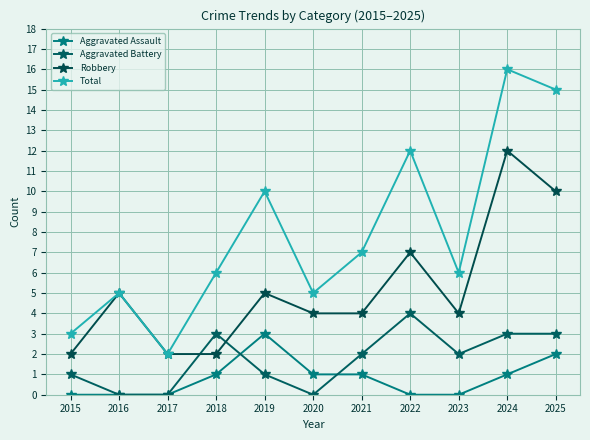

Count the number of categories in the chart.

11